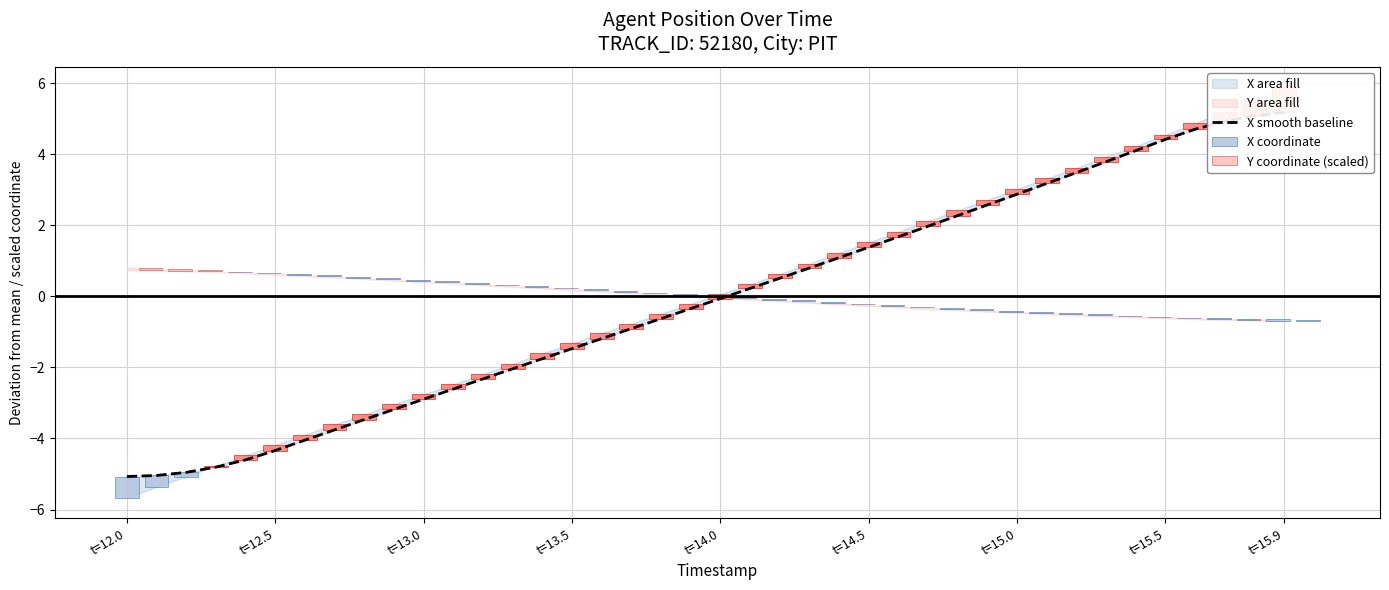

What is the difference between the maximum and minimum values?

10.3